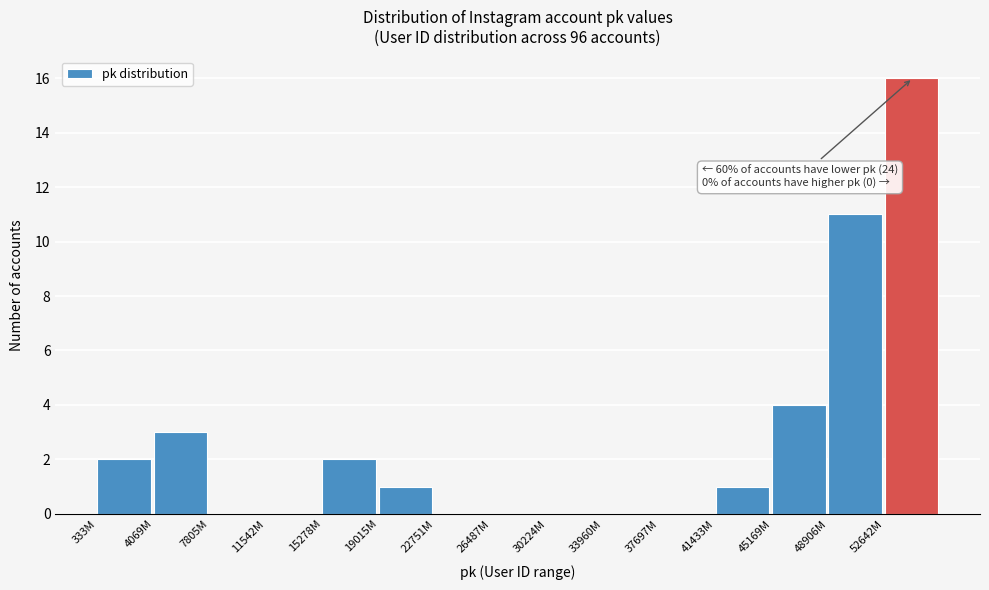

Reading right to left, list all the values displayed in this chart.

52642M=16	48906M=11	45169M=4	41433M=1	37697M=0	33960M=0	30224M=0	26487M=0	22751M=0	19015M=1	15278M=2	11542M=0	7805M=0	4069M=3	333M=2